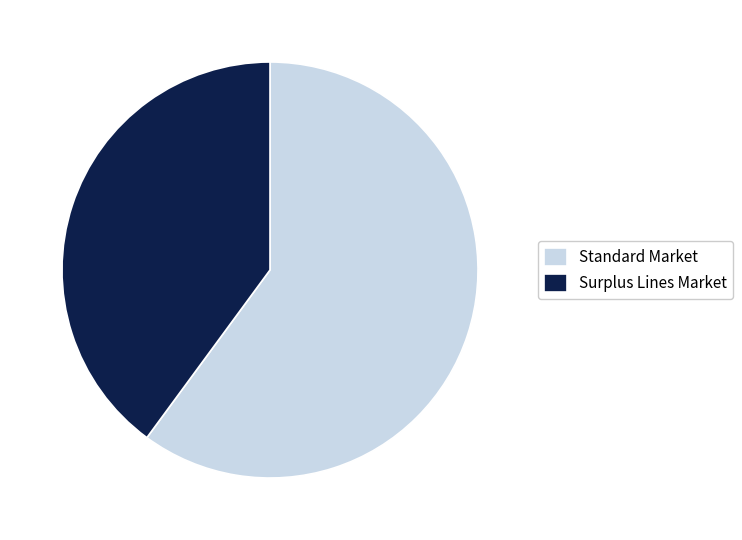

Is there any slice that represents more than half of the pie?

Yes